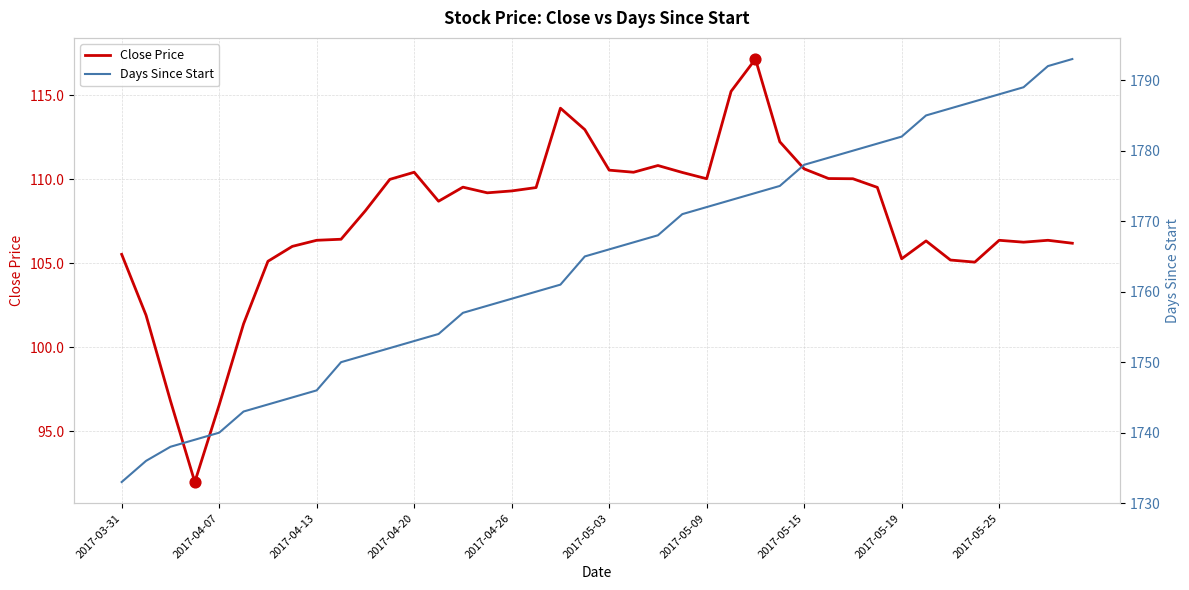

Which series contains the highest Y value?

Days Since Start